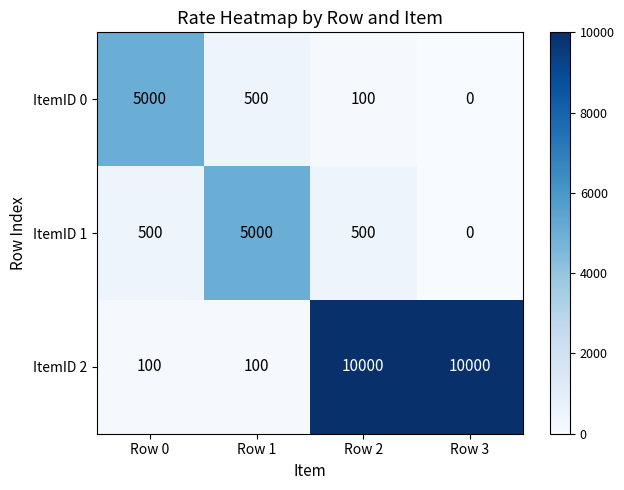

What is the total value across all series at Row 0?

5600